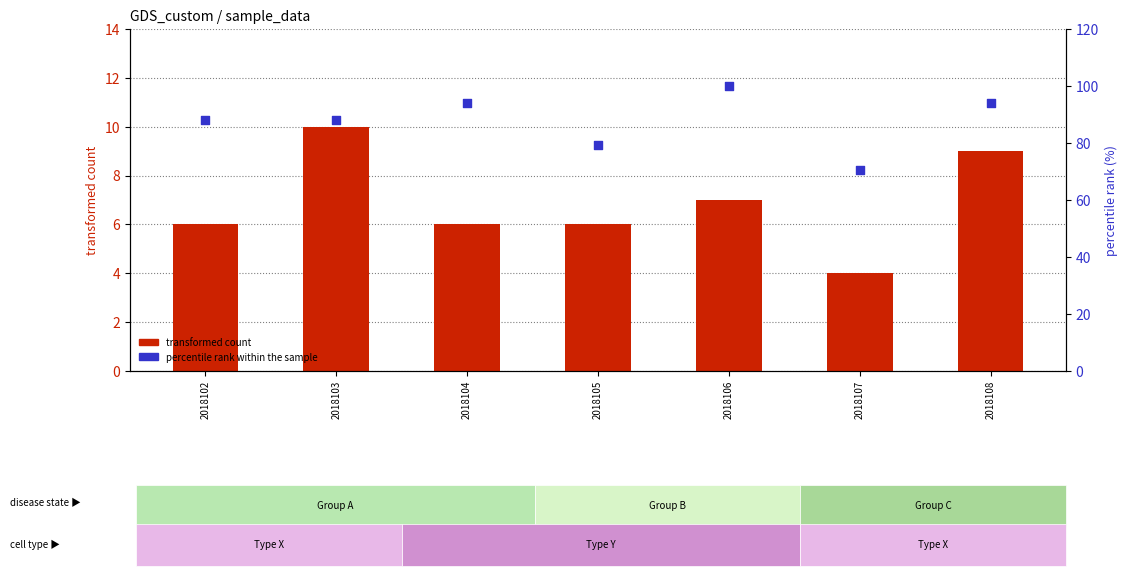

Is the value of transformed count at 2018106 greater than the value of percentile rank within the sample at 2018106?

No